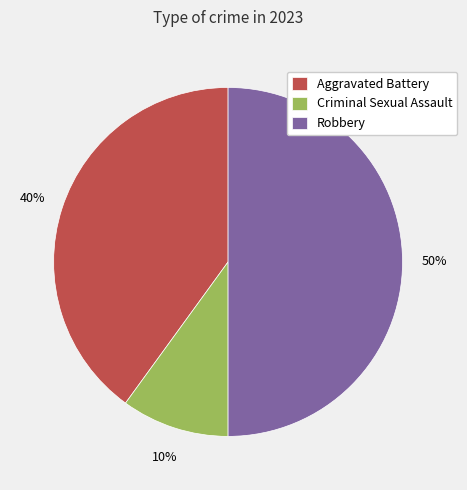

Does Aggravated Battery represent more than half of the total?

No